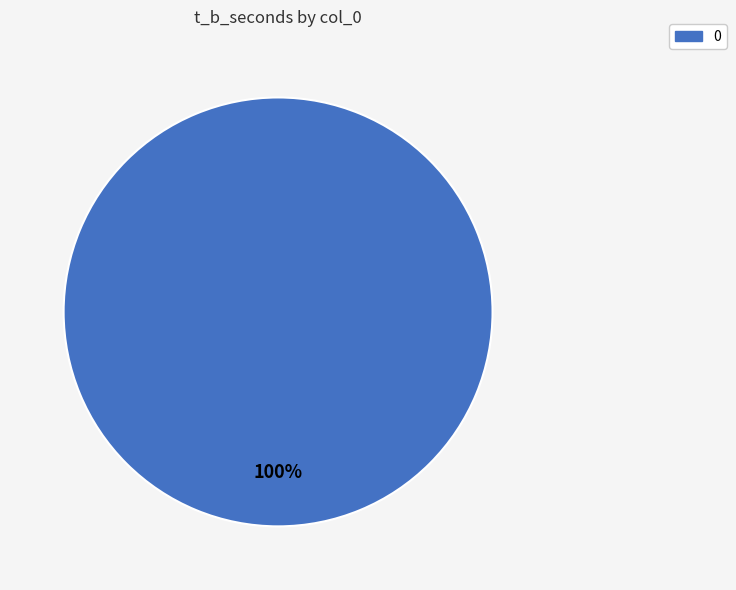

Does 0 account for over 50% of the chart?

Yes